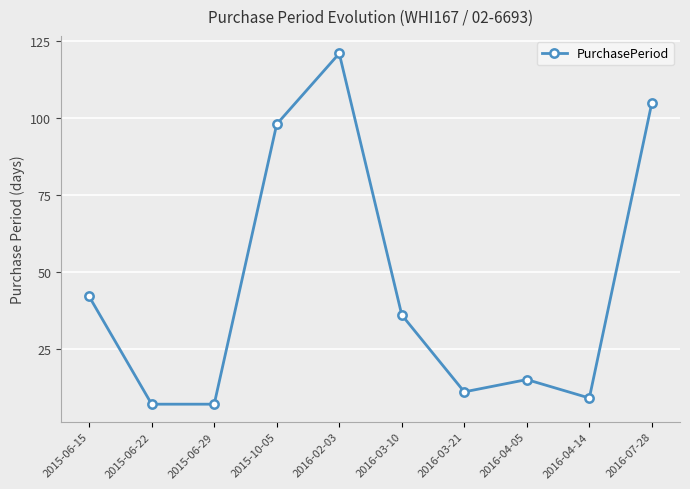

Which has a higher value, 2016-04-05 or 2015-10-05?

2015-10-05